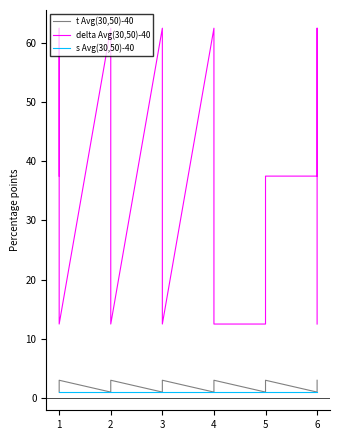

Does the chart have visible grid lines?

No